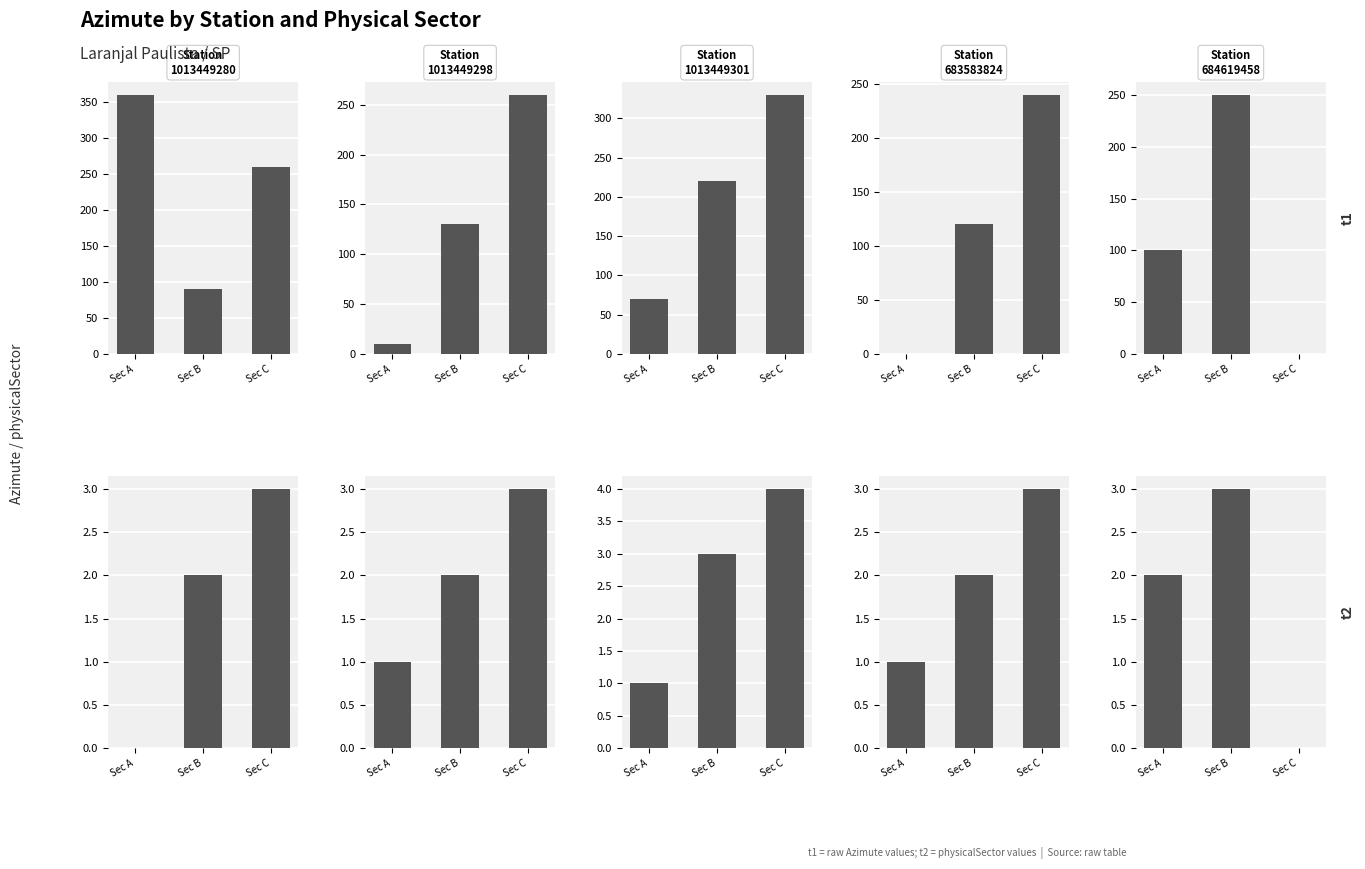

What is the difference between the highest and lowest values at Sec C?

4